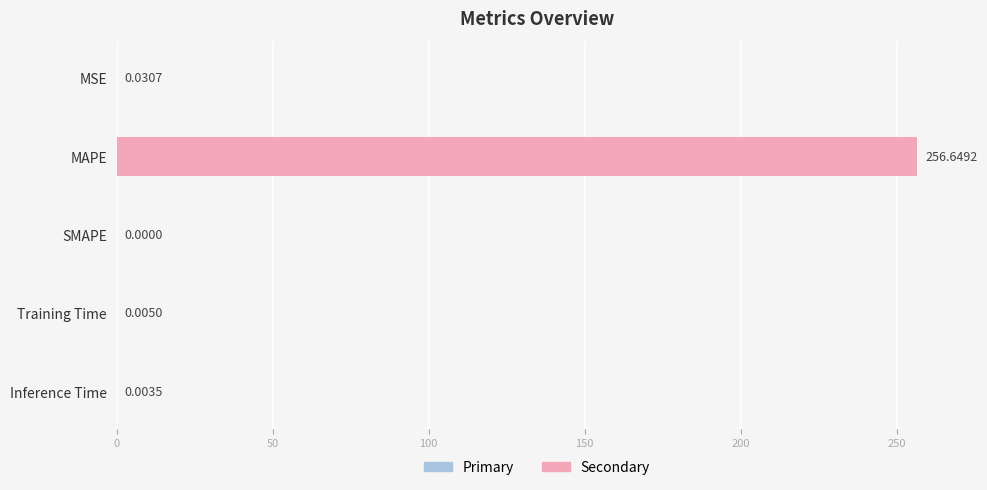

Which has a higher value, Inference Time or Training Time?

Training Time